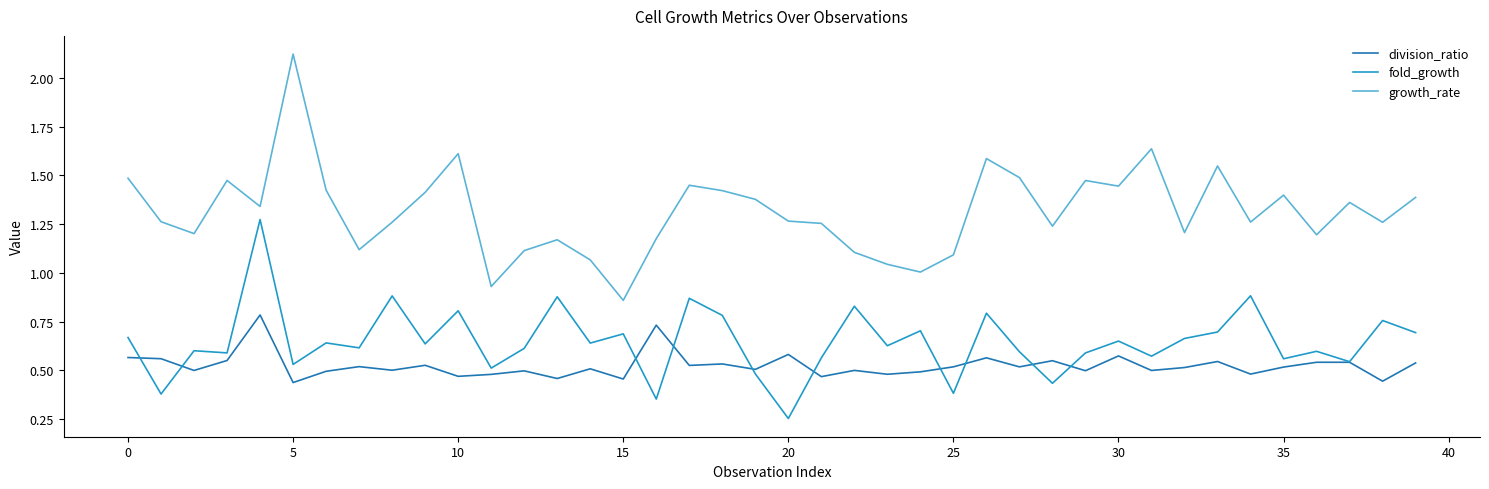

How many lines are shown in the chart?

3